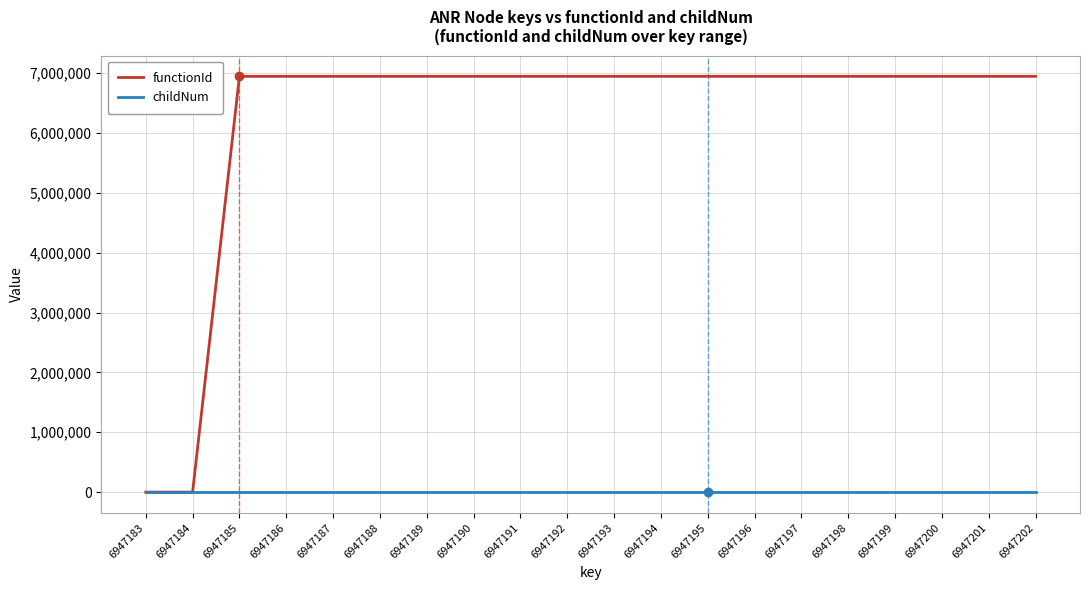

Rank the series at 6947193 from lowest to highest value.

childNum, functionId